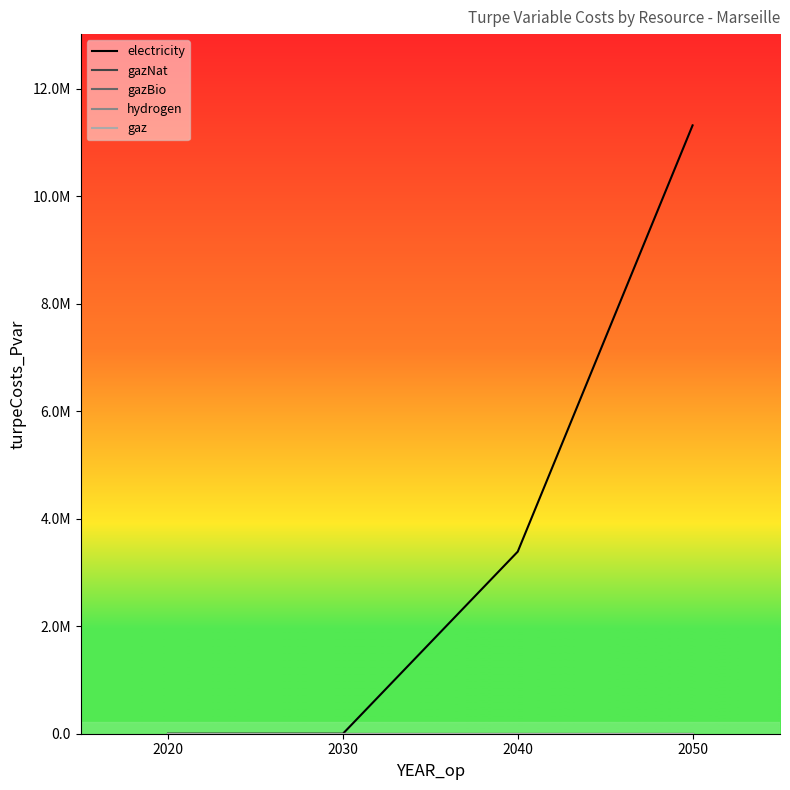

Is this an area chart (filled region under the line)?

No